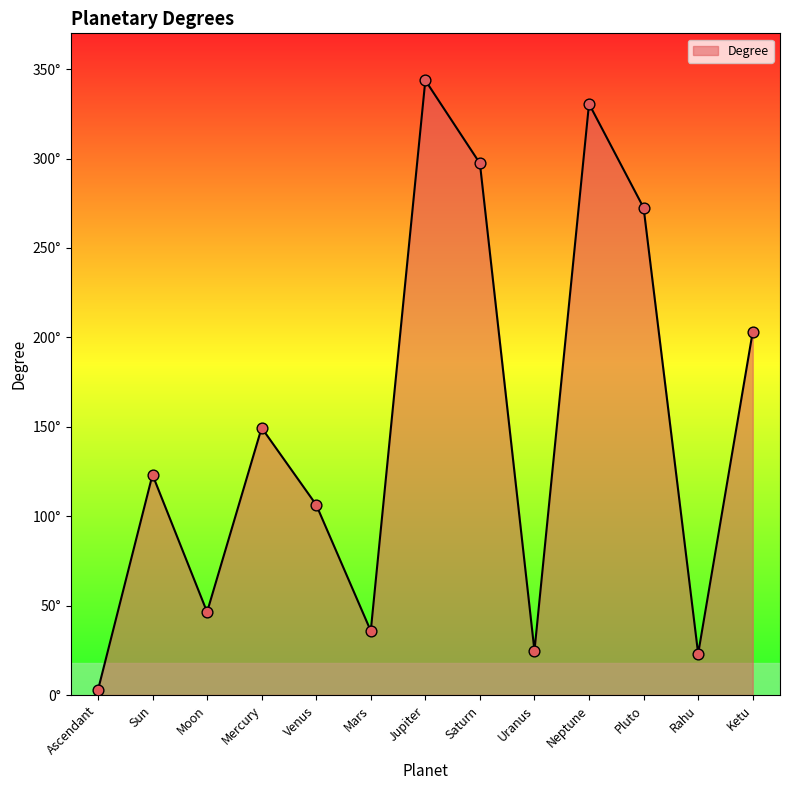

What is the ratio of the value at Sun to the value at Mars?

3.4